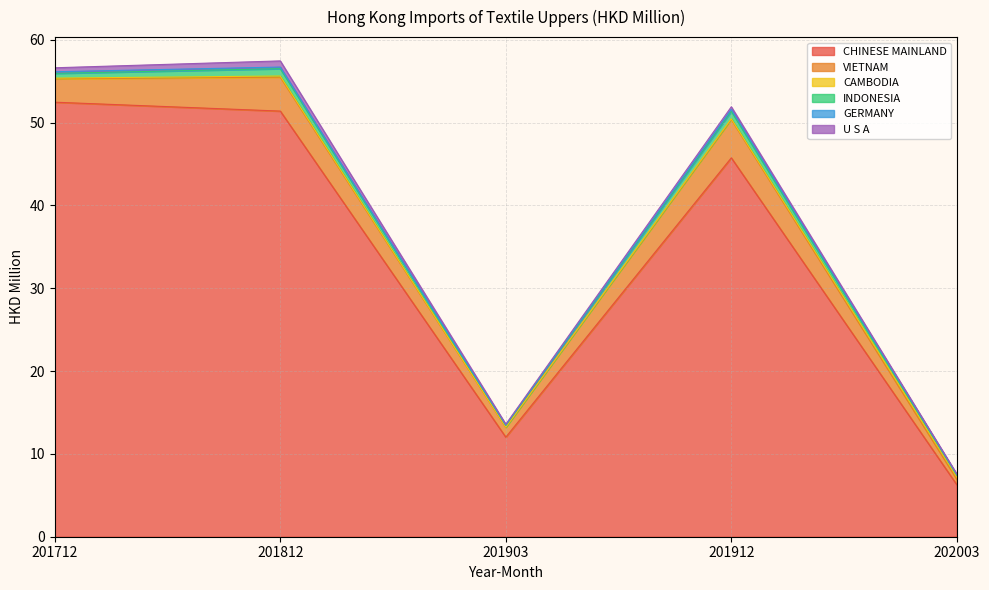

Where is the first local minimum for VIETNAM?

201903